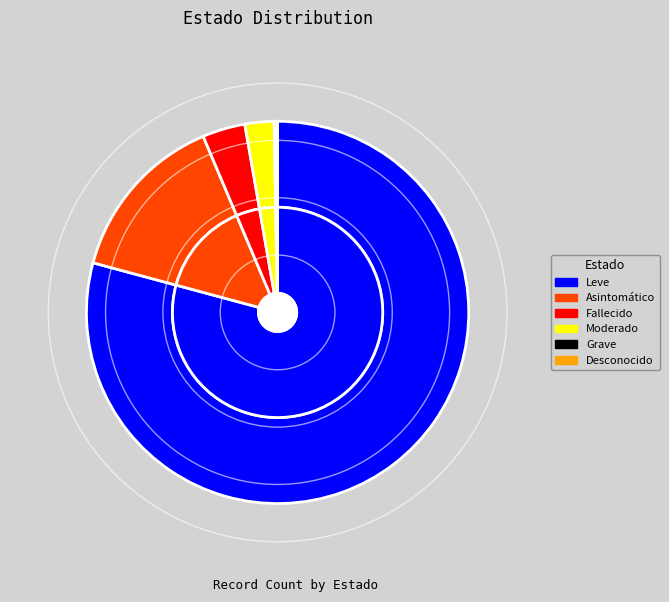

Which slice is the smallest?

Desconocido